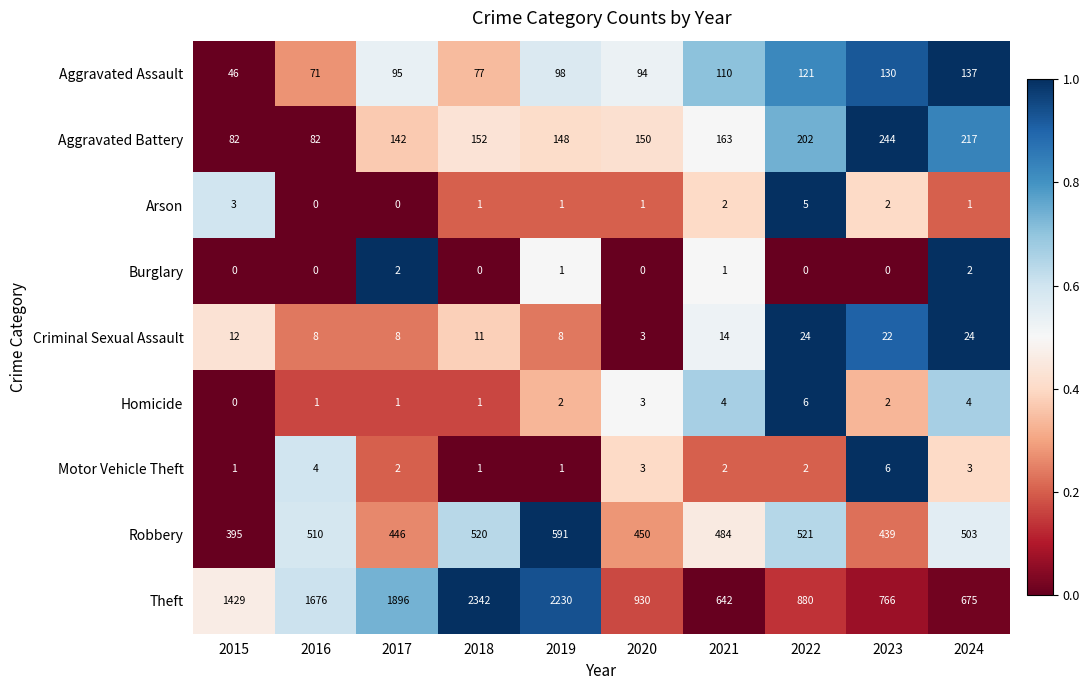

At which category does the chart reach its peak across all series?

2018